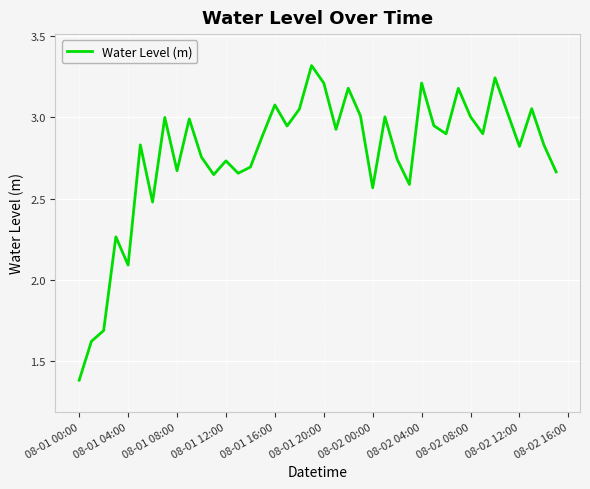

How many interior local peaks (higher than both neighbors) does the data have?

13